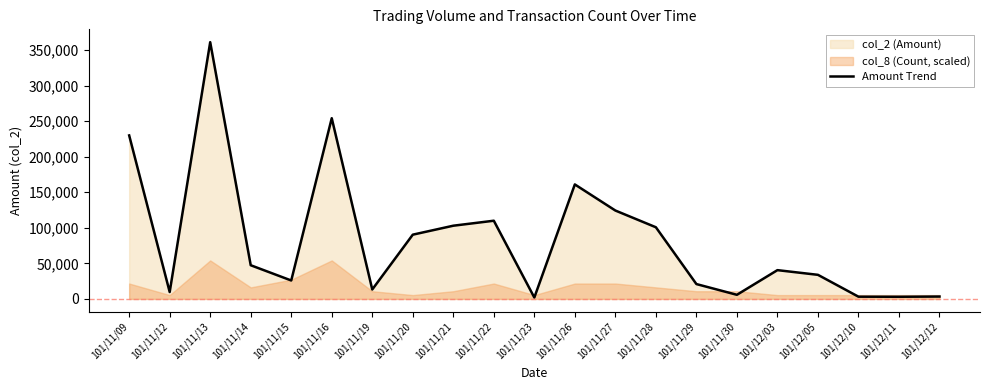

Read the value at 101/11/23, to the nearest 10.

1980